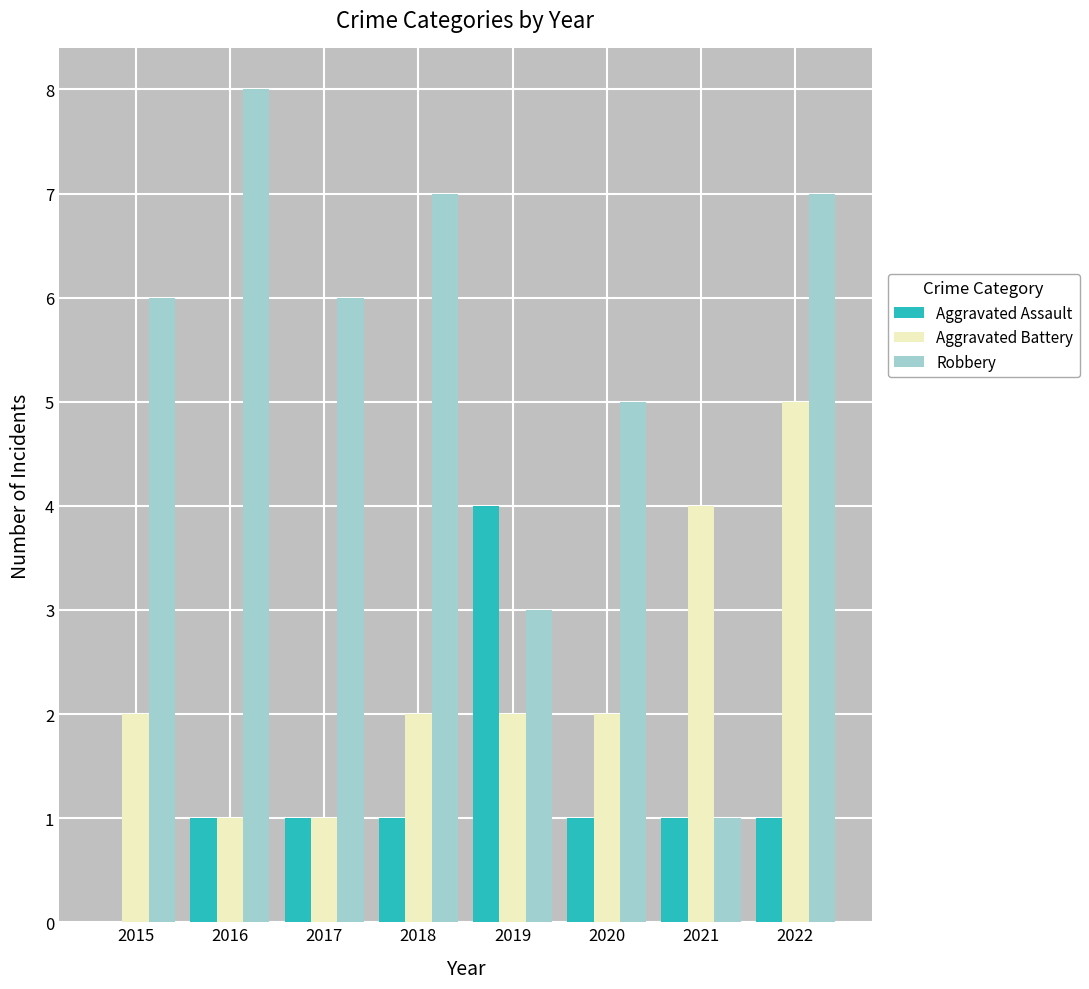

What is the total value across all series at 2017?

8